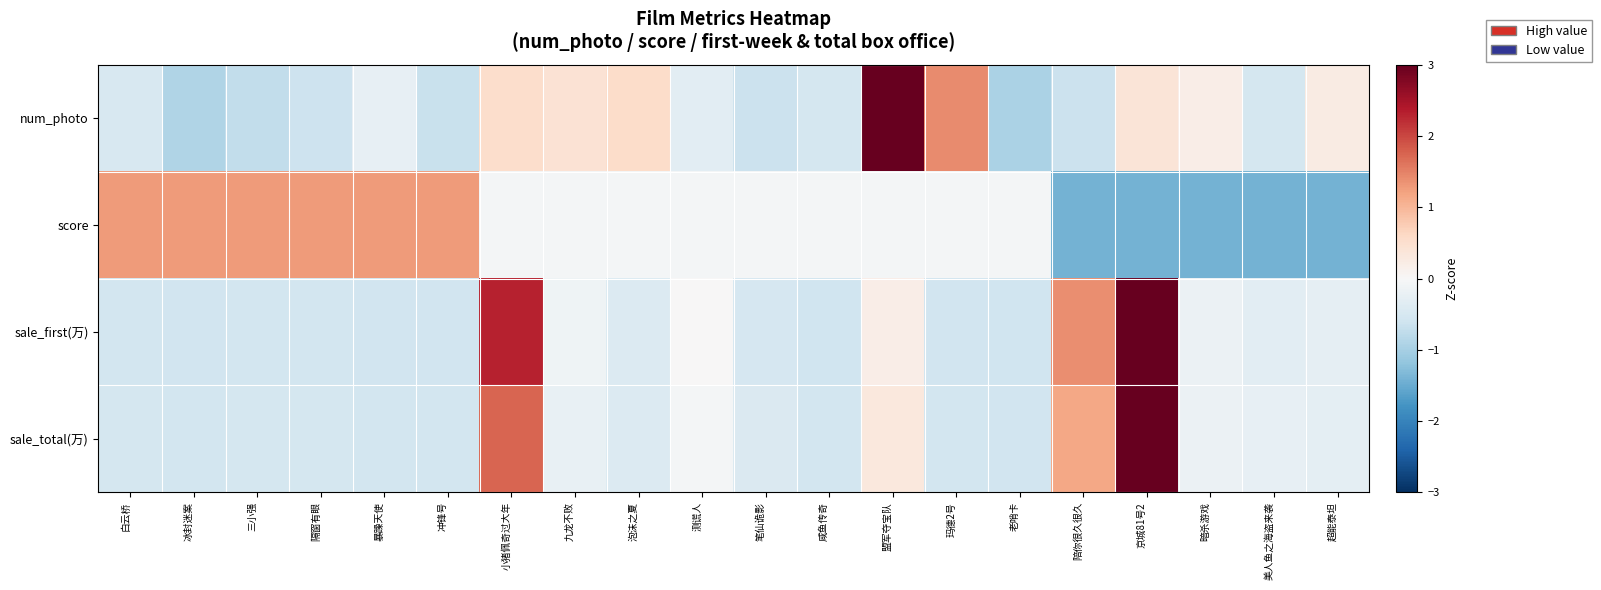

Count the number of categories in the chart.

20